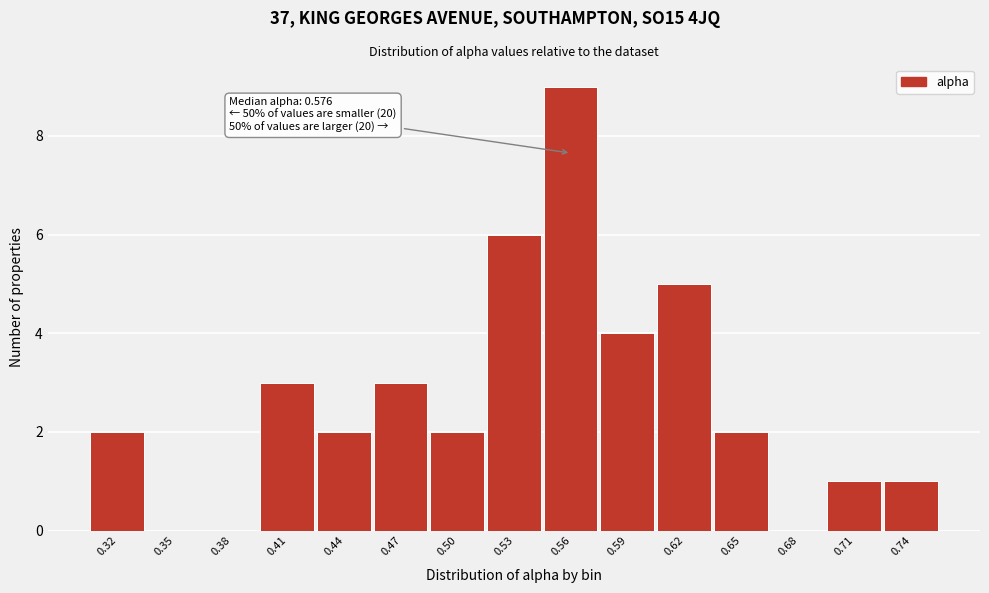

Reading left to right, list all the values displayed in this chart.

0.32=2	0.35=0	0.38=0	0.41=3	0.44=2	0.47=3	0.50=2	0.53=6	0.56=9	0.59=4	0.62=5	0.65=2	0.68=0	0.71=1	0.74=1